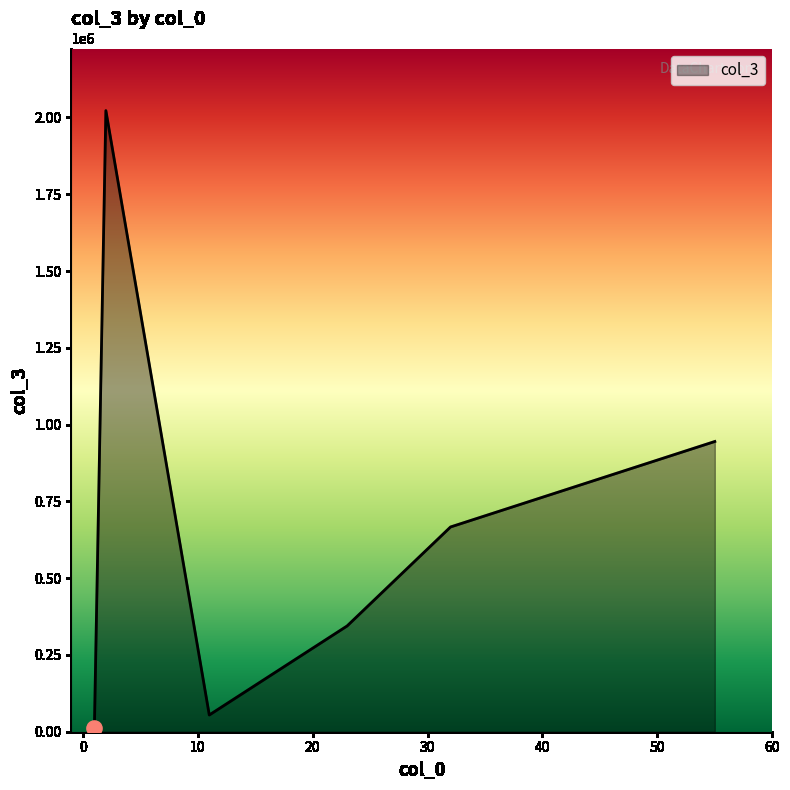

True or false: there are more than 1 points higher than both neighbors.

False